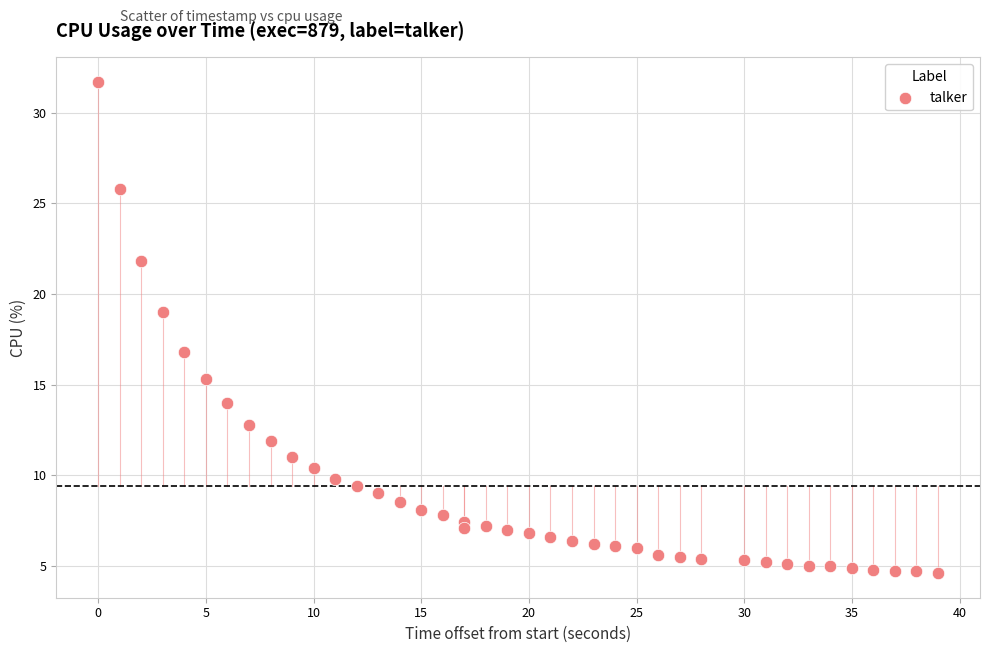

What is the range of X values (max minus min)?

39.0